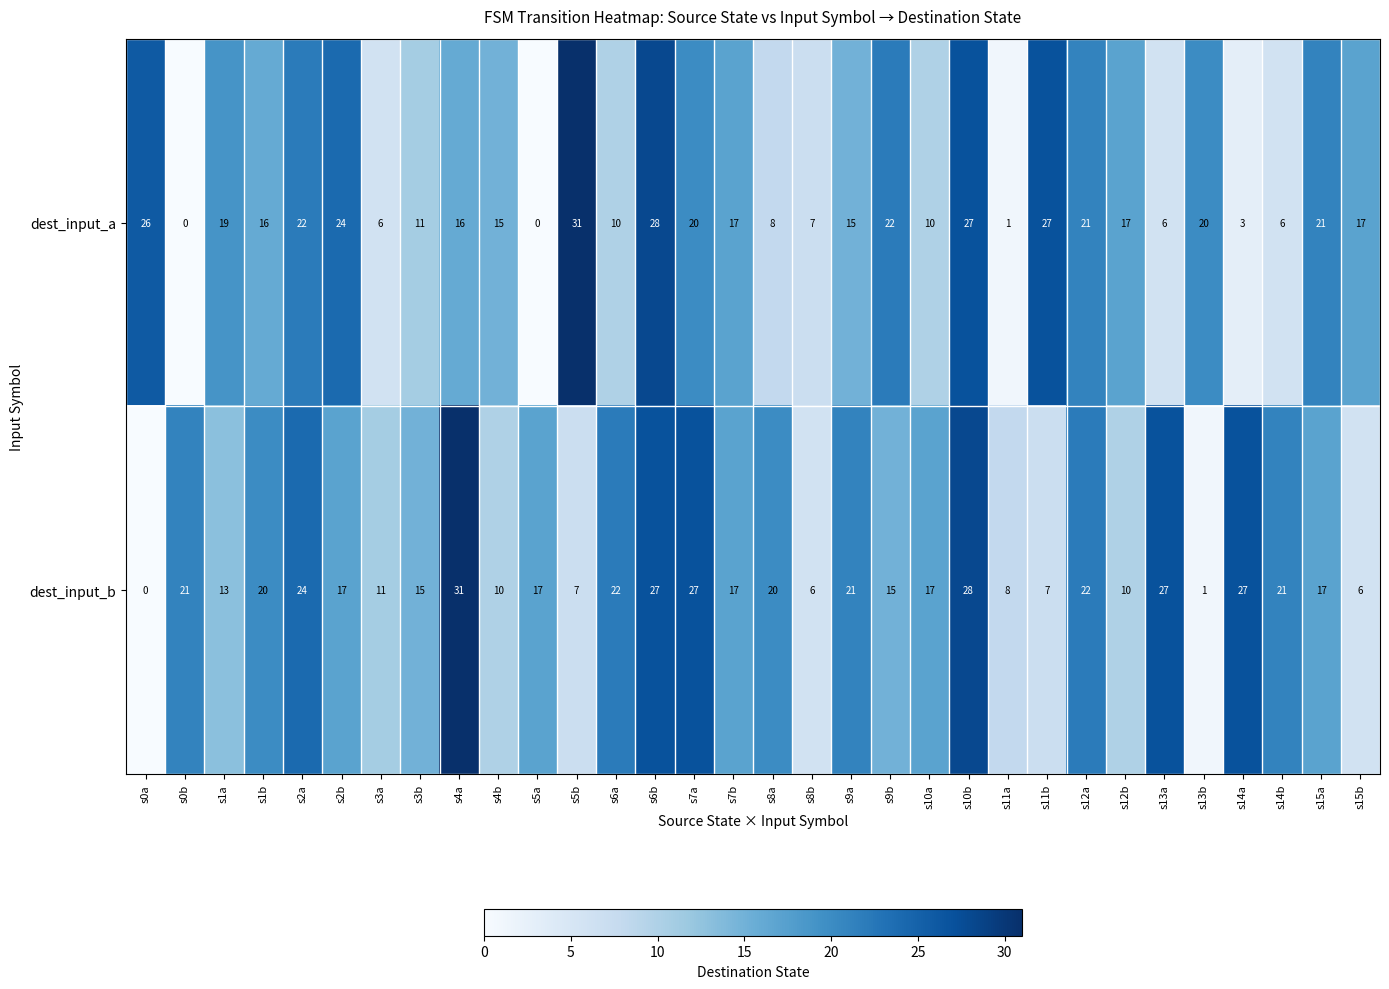

What is the spread (max minus min) of values at s3b?

4